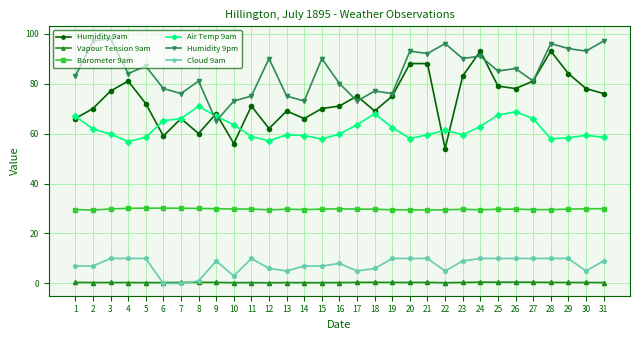

Is the value of Barometer 9am at 19 greater than the value of Cloud 9am at 1?

Yes